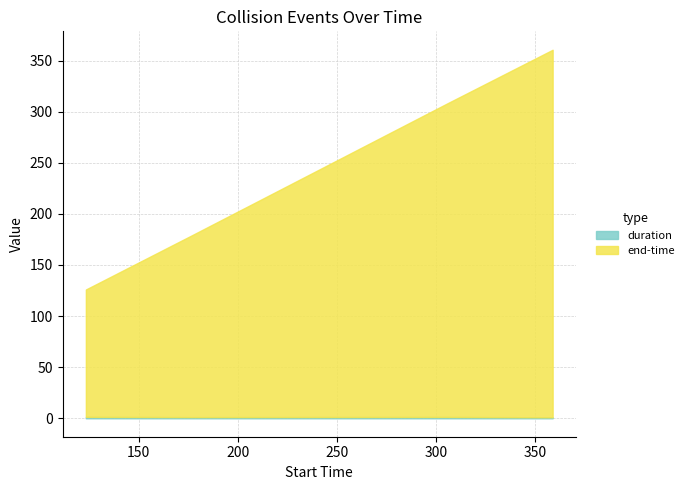

Between 123.293 and 358.653, which series saw the biggest shift?

end-time